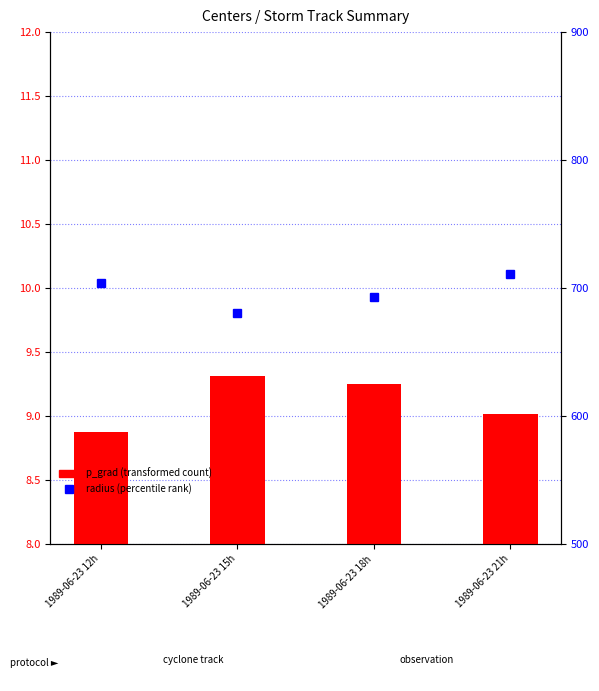

The value of p_grad (transformed count) at 1989-06-23 15h is 13.2. True or false?

False